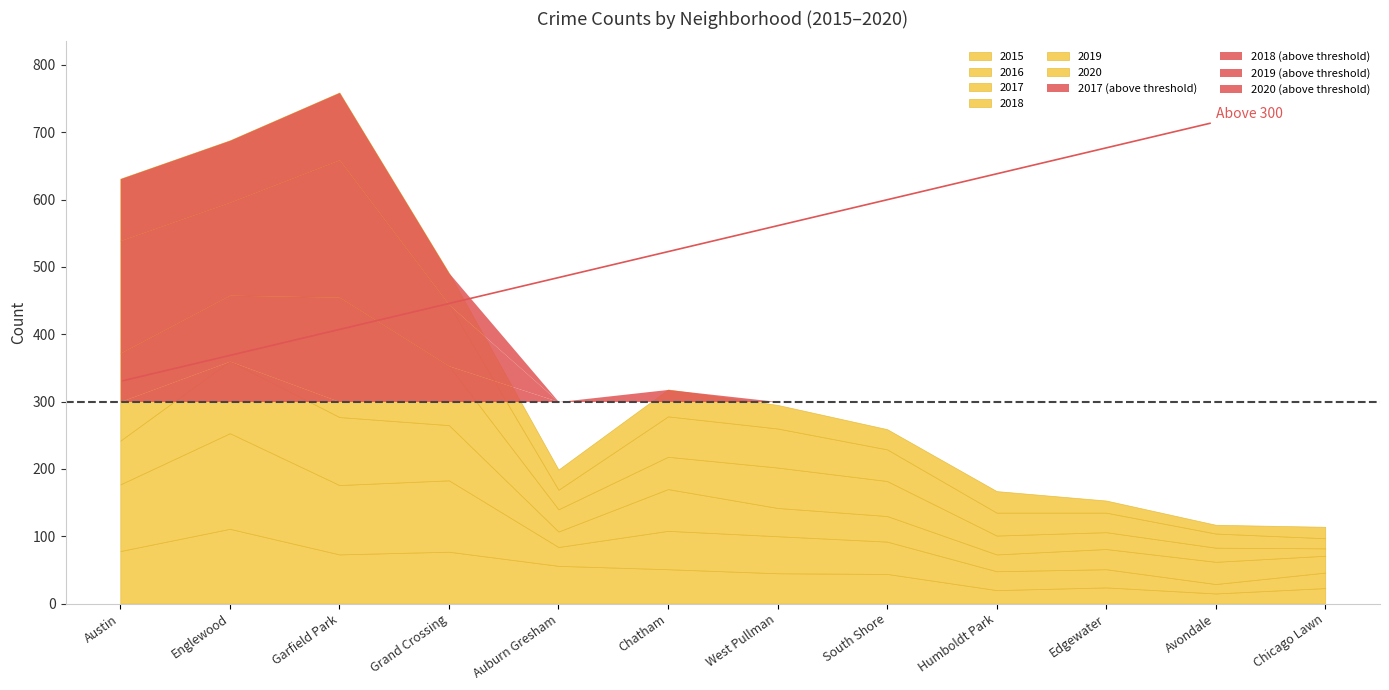

In 2019, how many points are higher than both neighbors (excluding endpoints)?

2